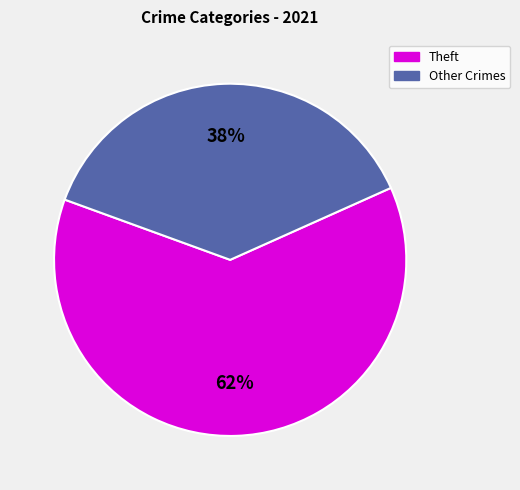

Is there a majority slice in this chart?

Yes